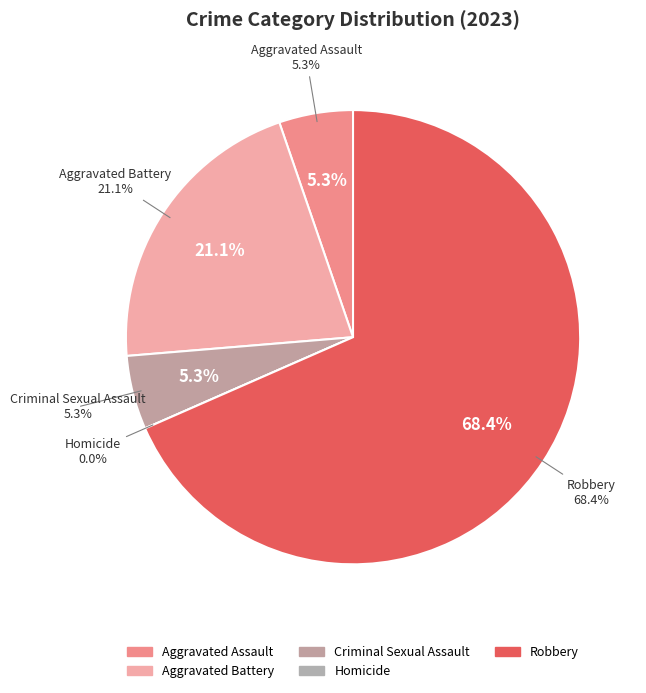

How many segments does this pie chart have?

5